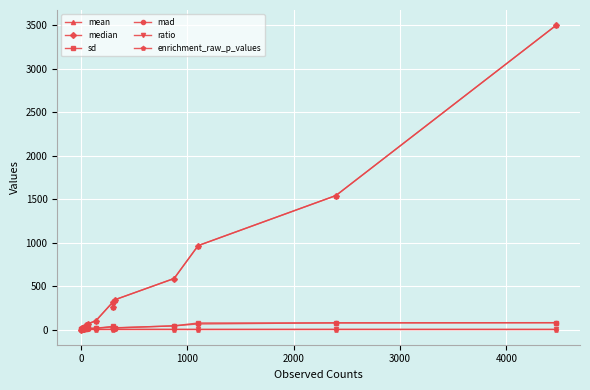

How many data points in median are less than 99?

7